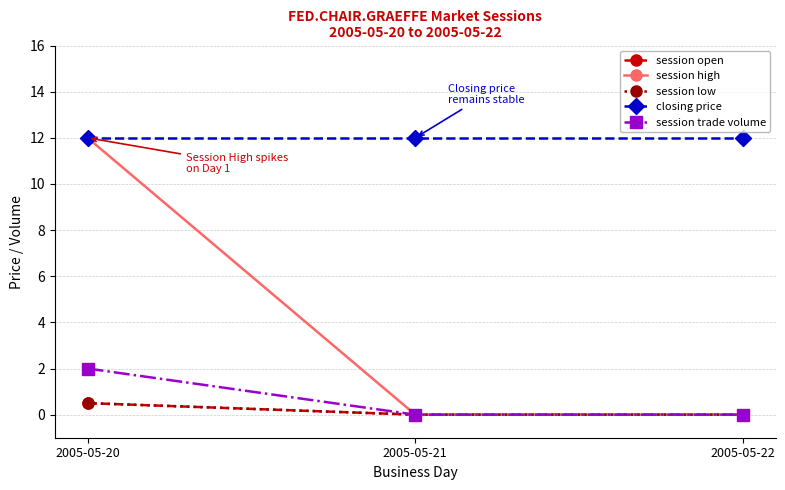

What is the total value across all series at 2005-05-21?

12.0